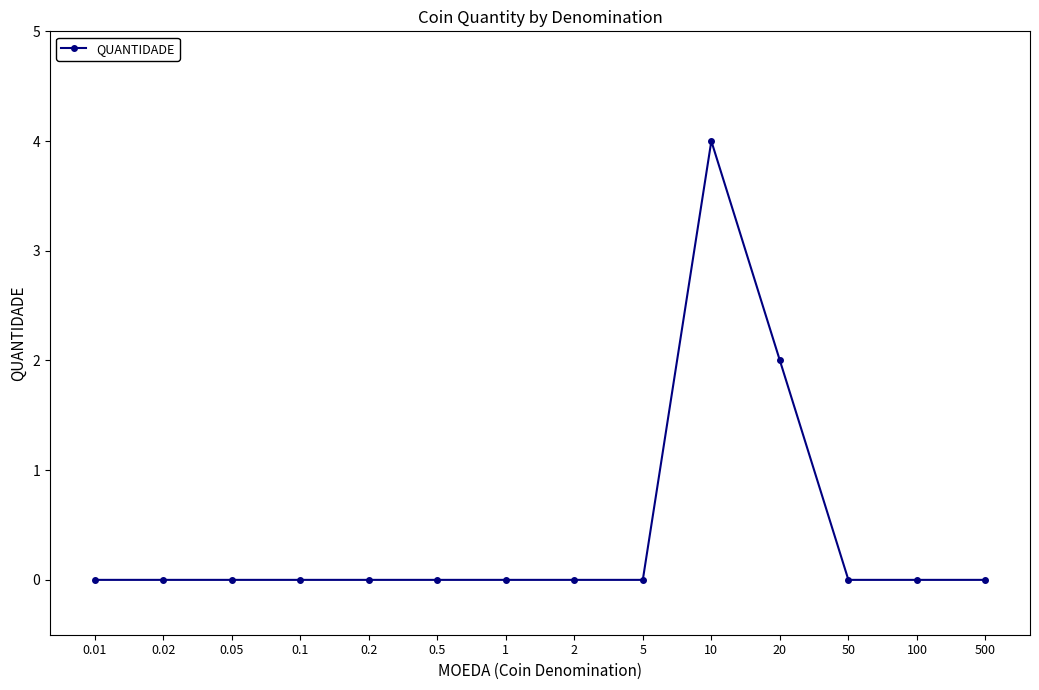

Where is the data nearest to the value 2?

20